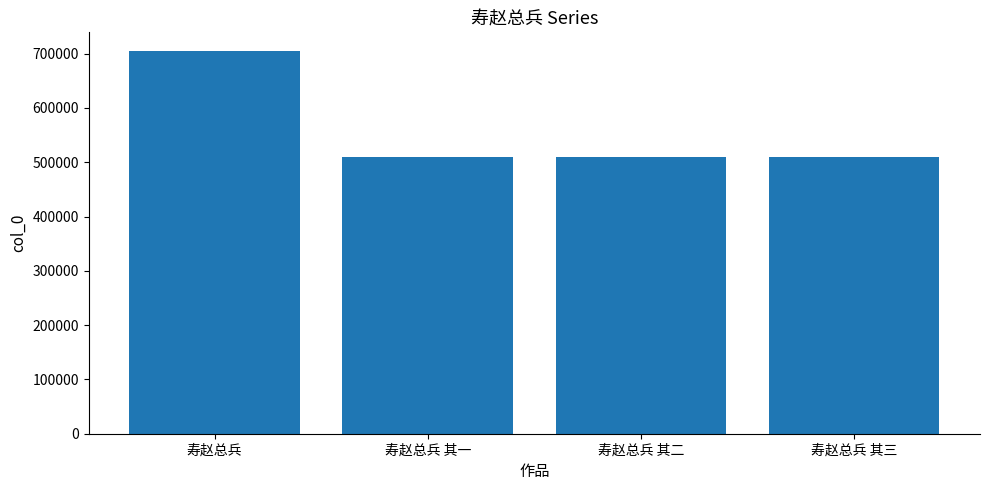

What is the difference between the values at 寿赵总兵 and 寿赵总兵 其一?

195033